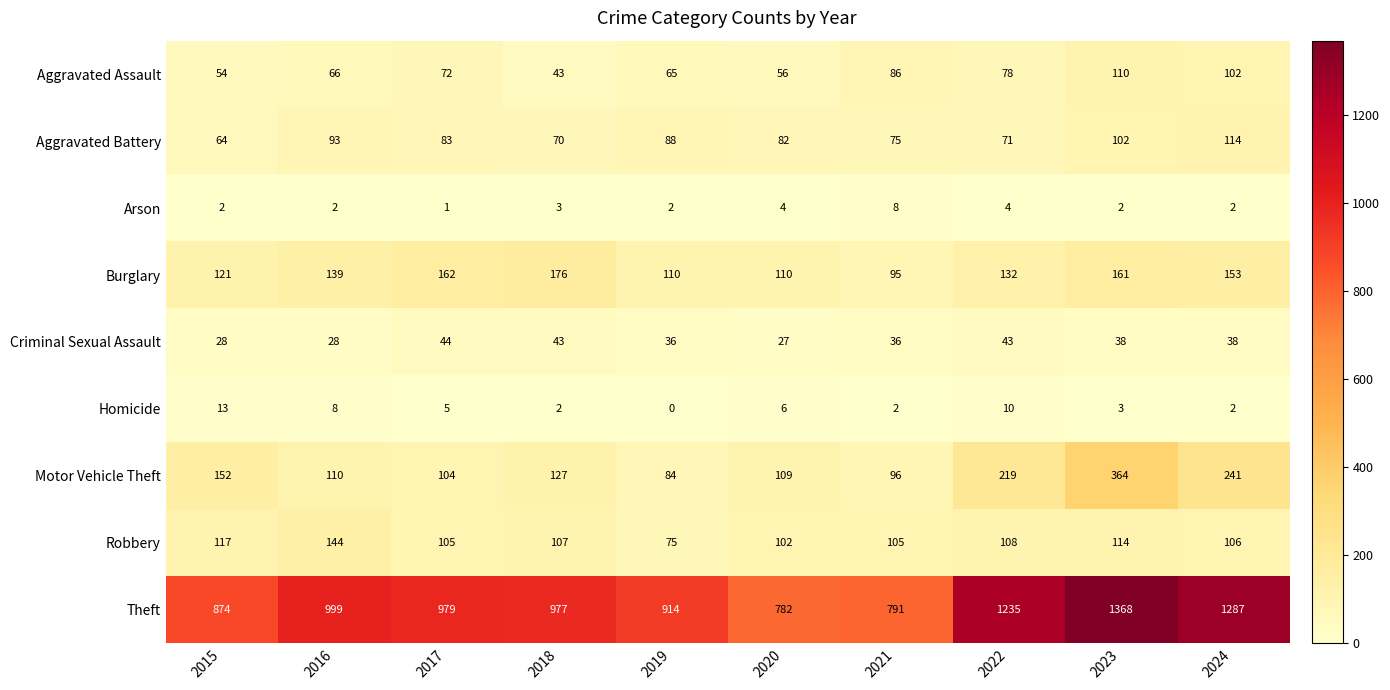

True or false: Criminal Sexual Assault has a value of 21 at 2019.

False